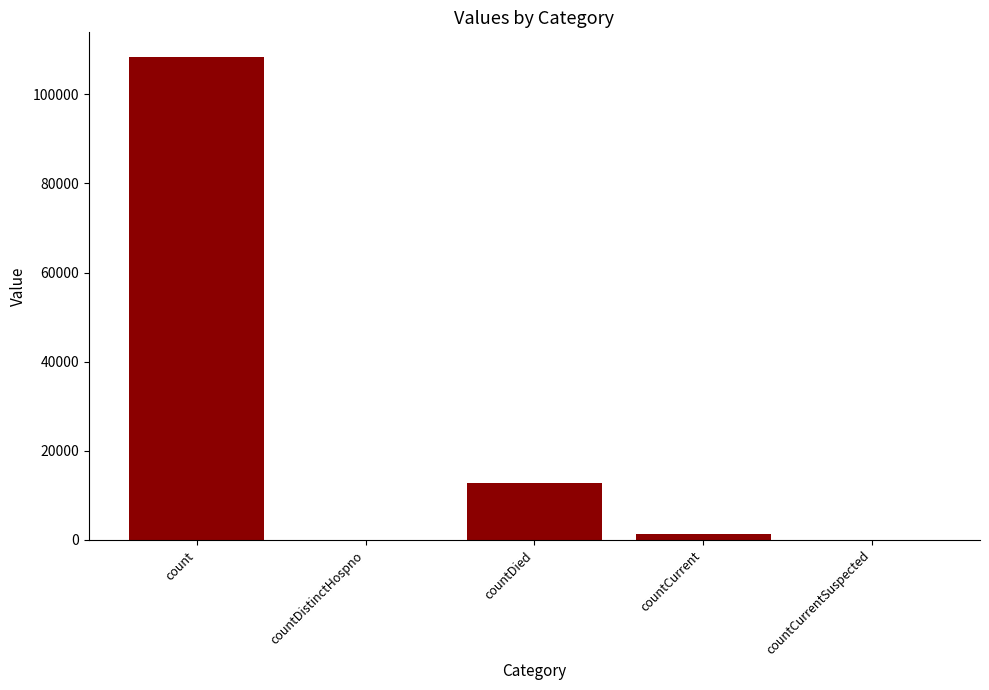

What is the maximum value shown in the chart?

108490